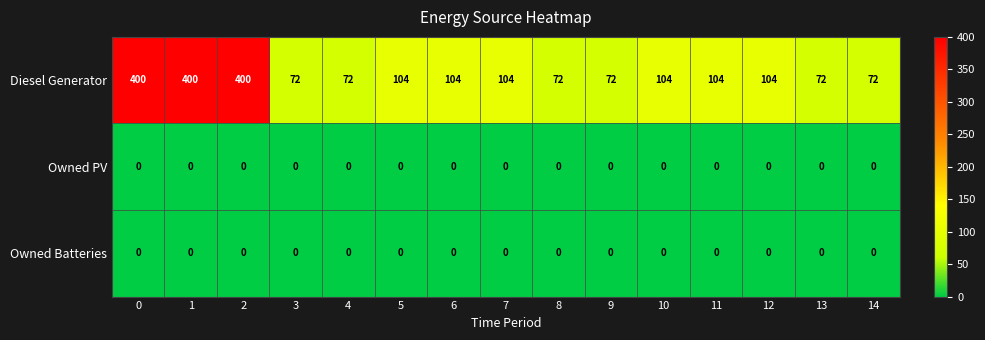

Which series has the largest total across all categories?

Diesel Generator